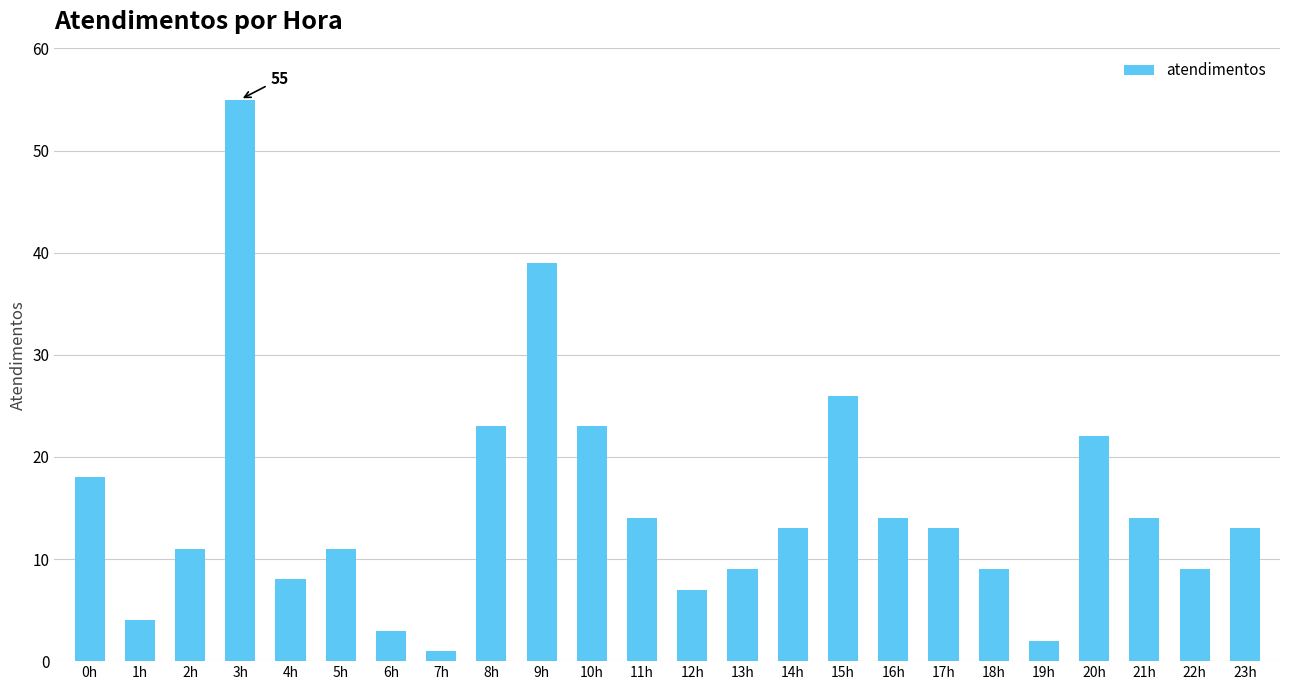

What position from the right is 22h?

2